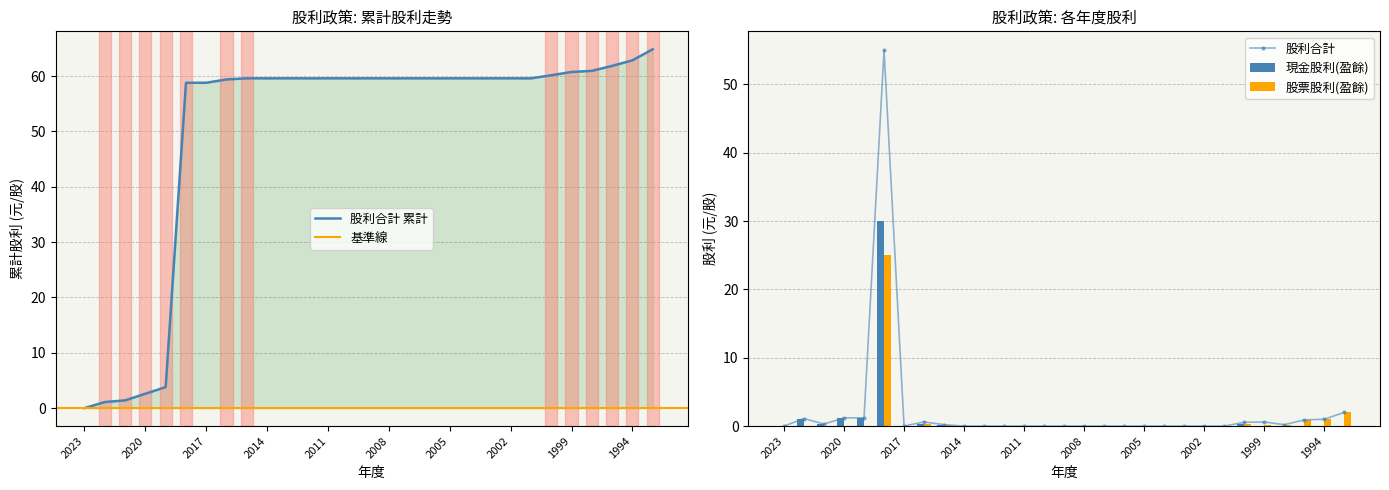

True or false: 現金股利(盈餘) has a value of 0.0 at 2010.

True